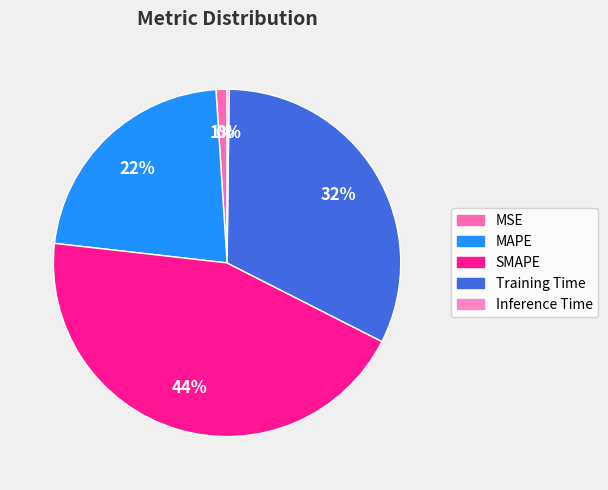

To the nearest percent, what is the average slice percentage?

20%